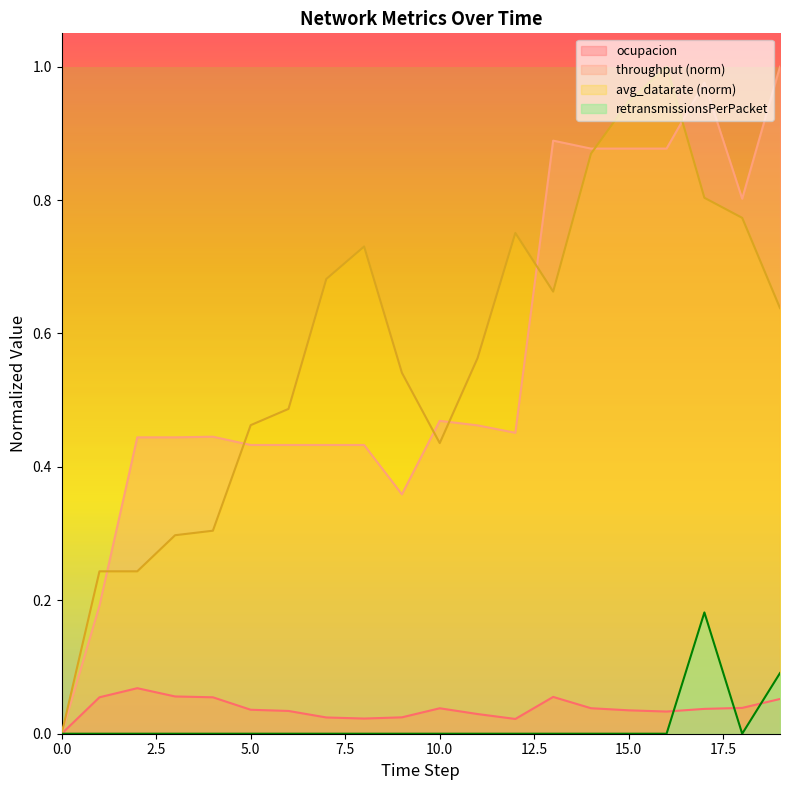

Which category has the highest value across all series?

19